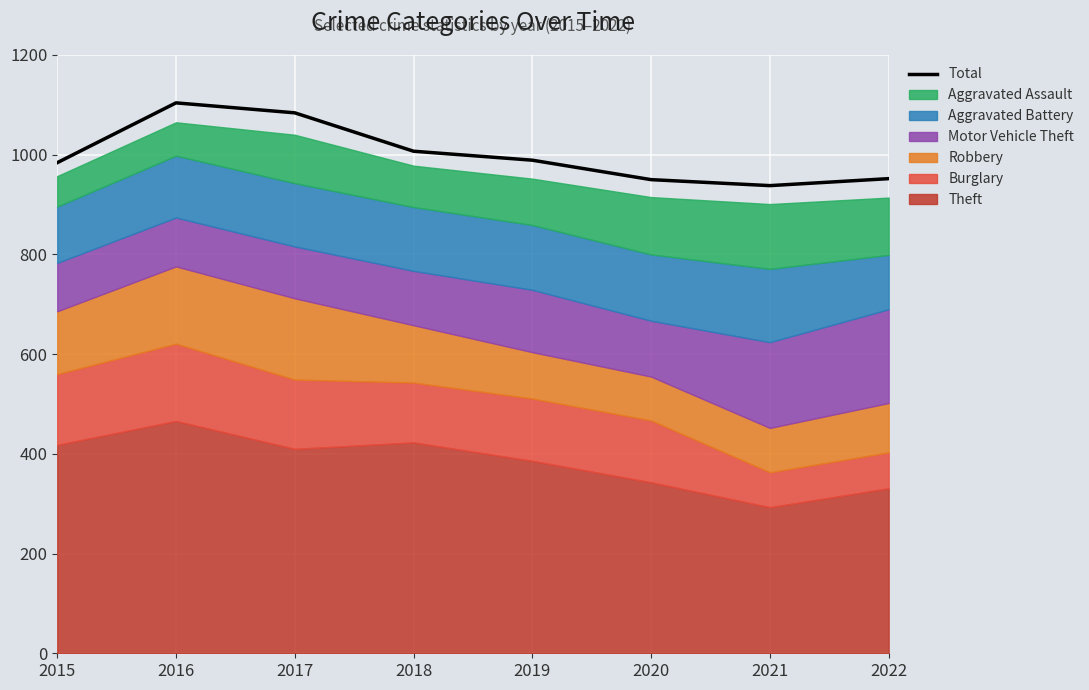

How many points are higher than both their immediate neighbors (excluding endpoints)?

1